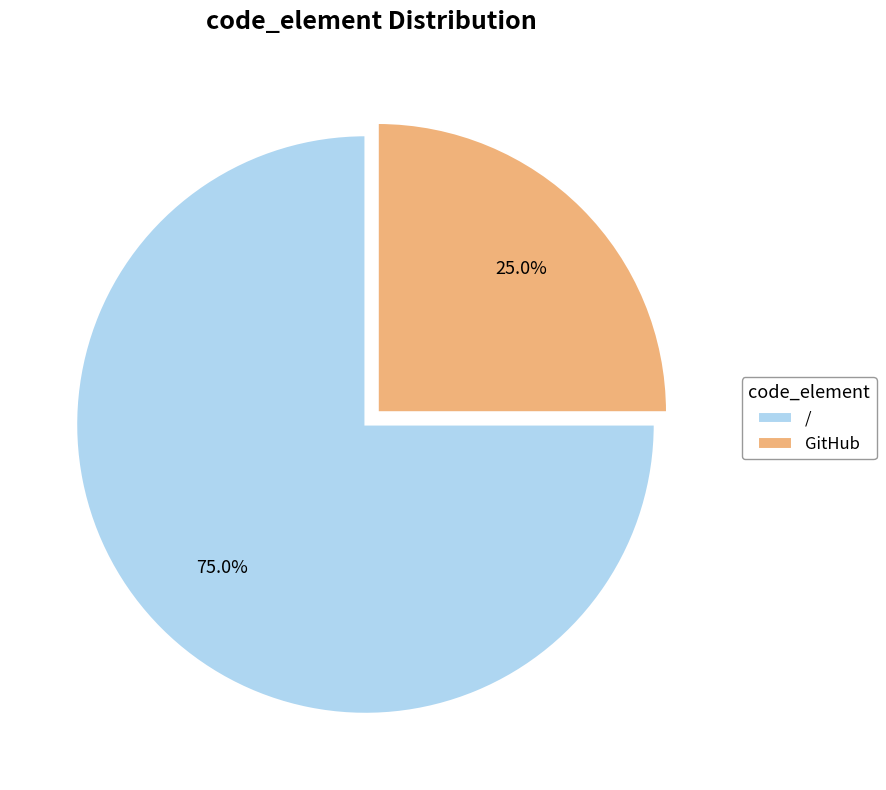

Approximately how many times larger is the value at GitHub compared to /?

0.3